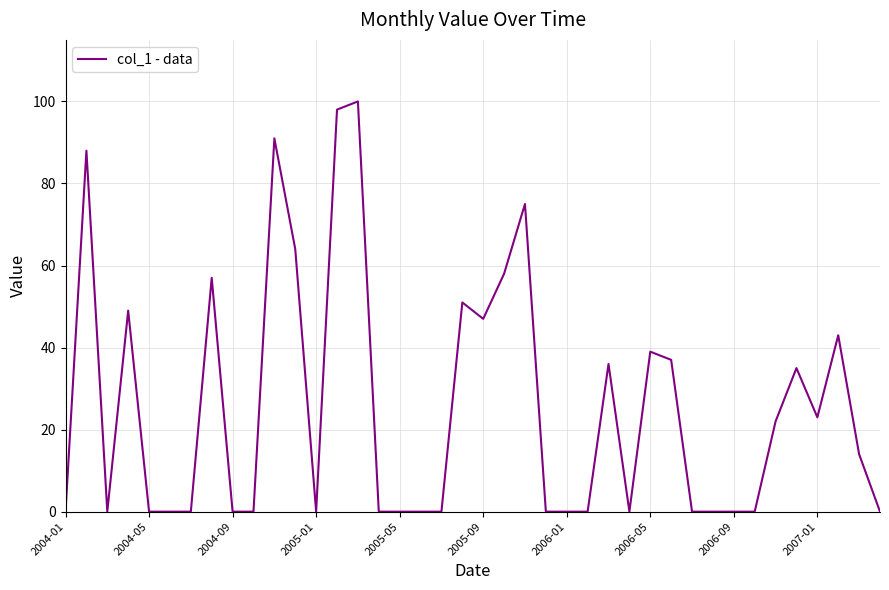

What is the greatest value displayed?

100